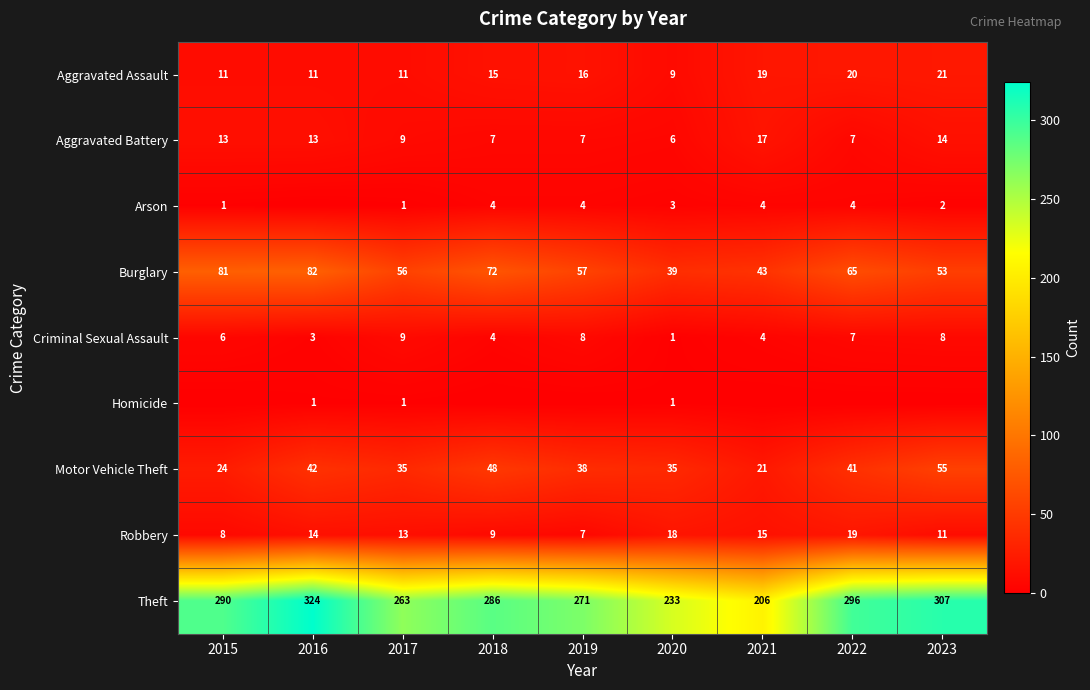

What is the difference between the Arson values at 2019 and 2023?

2